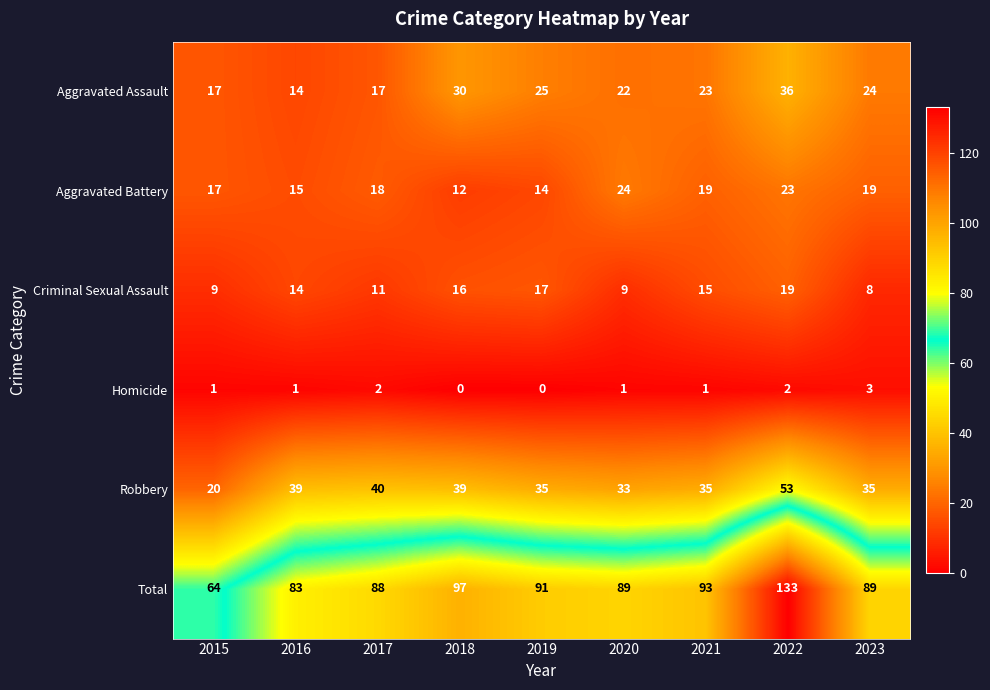

What is the total value across all series at 2022?

266